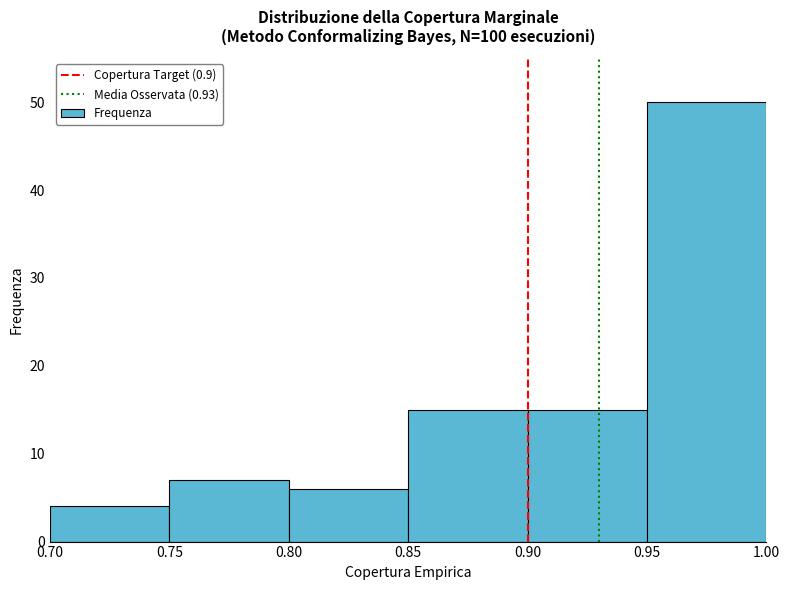

Reading left to right, transcribe this chart: for each bar, give the range it covers on the x-axis and its height. The values are not printed on the chart, so give them approximately, as read against the axis.

0.70 to 0.75: 4
0.75 to 0.80: 7
0.80 to 0.85: 6
0.85 to 0.90: 15
0.90 to 0.95: 15
0.95 to 1.00: 50